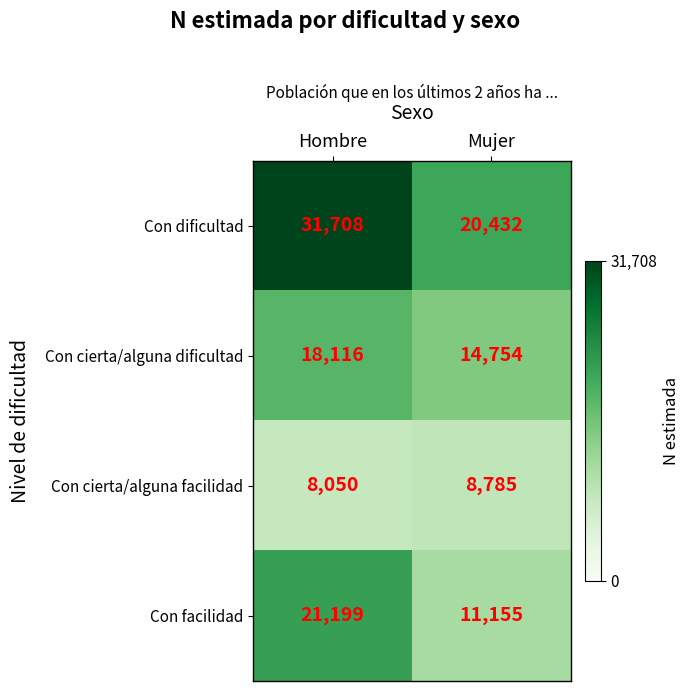

Reading left to right, what are all the values shown in this chart?

Con dificultad: Hombre=31708	Mujer=20432
Con cierta/alguna dificultad: Hombre=18116	Mujer=14754
Con cierta/alguna facilidad: Hombre=8050	Mujer=8785
Con facilidad: Hombre=21199	Mujer=11155